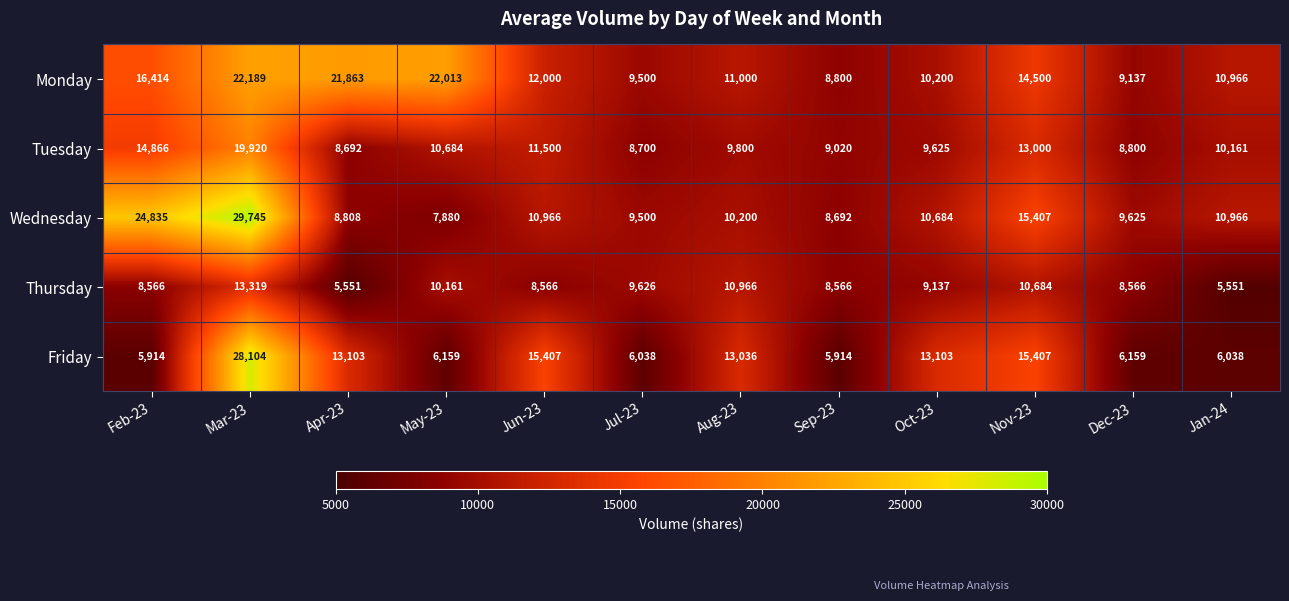

Which series has the widest spread of values?

Friday